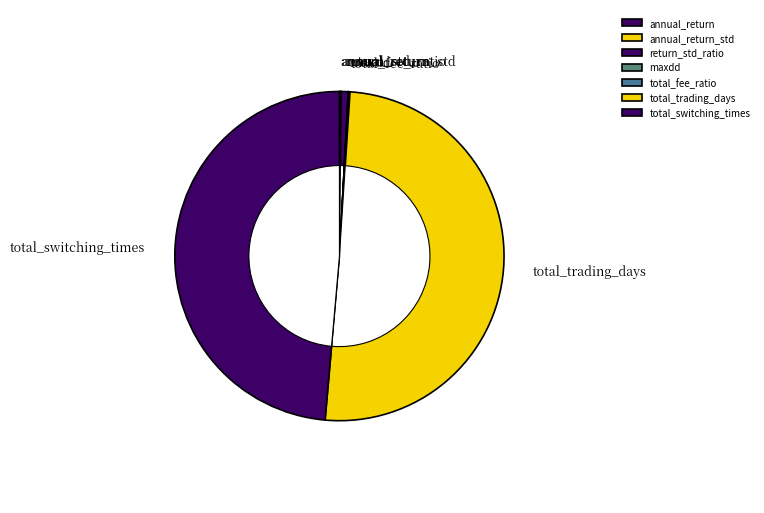

Does any single category account for the majority?

Yes